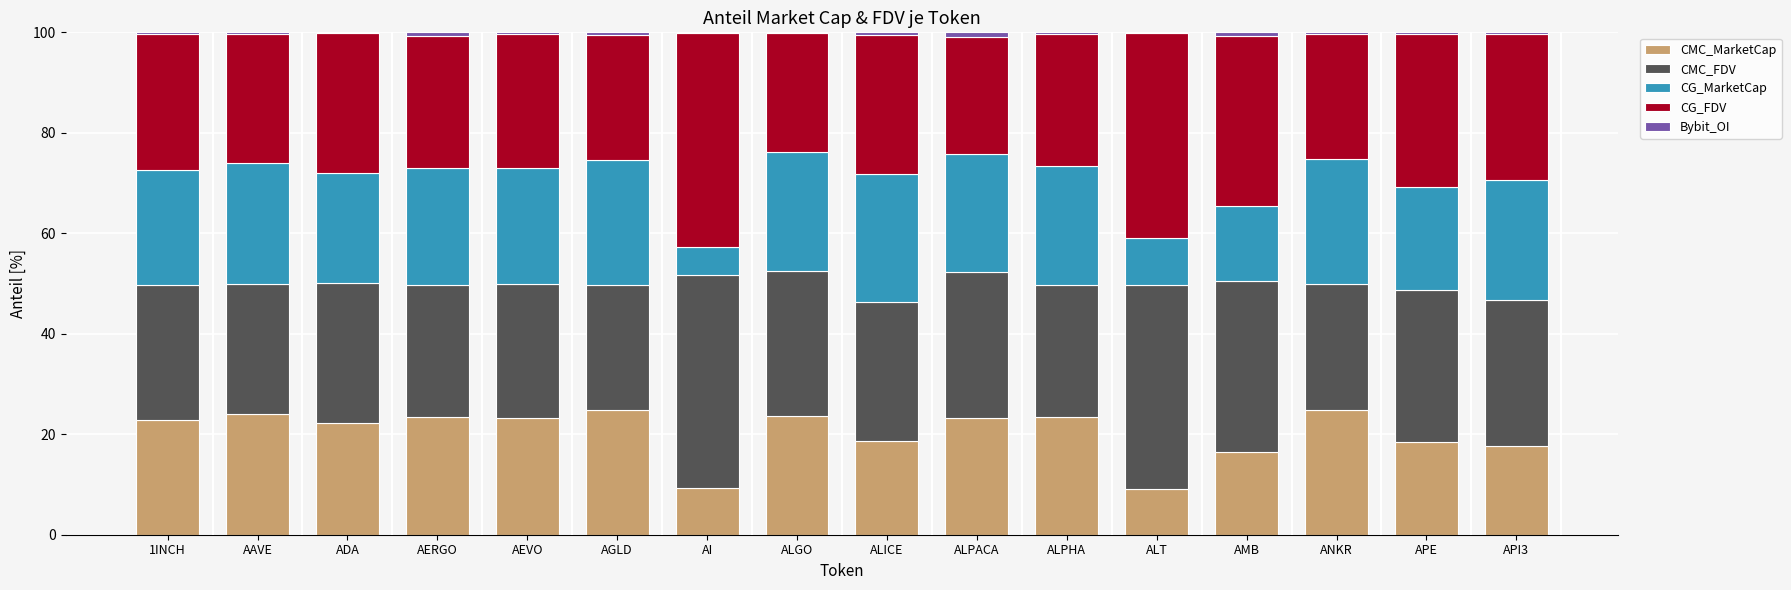

What is the sum of all CMC_MarketCap values?

325.7